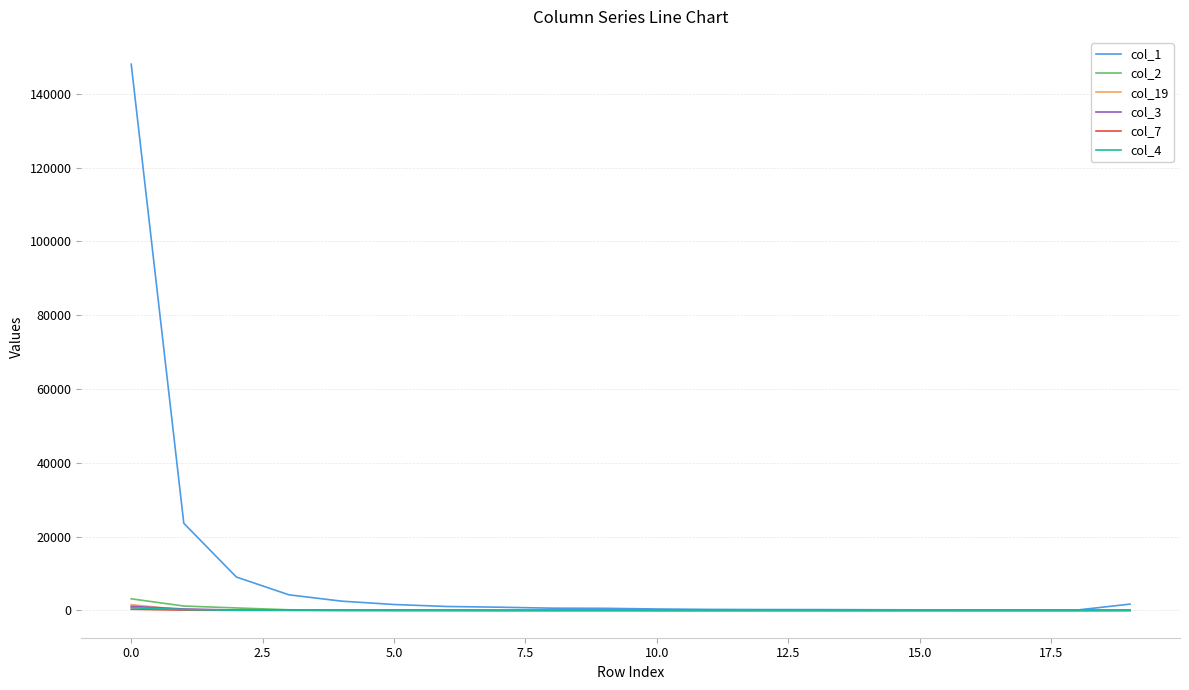

Which series has the widest spread of values?

col_1